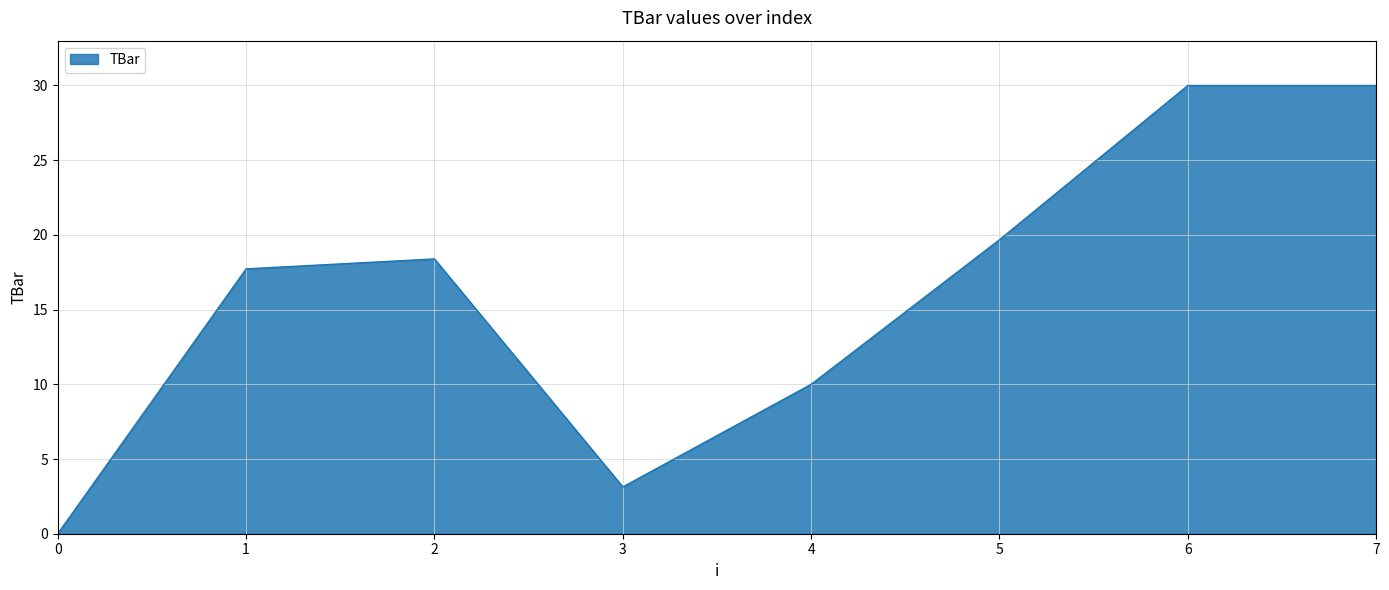

Count the values in the range 10 to 30.

6